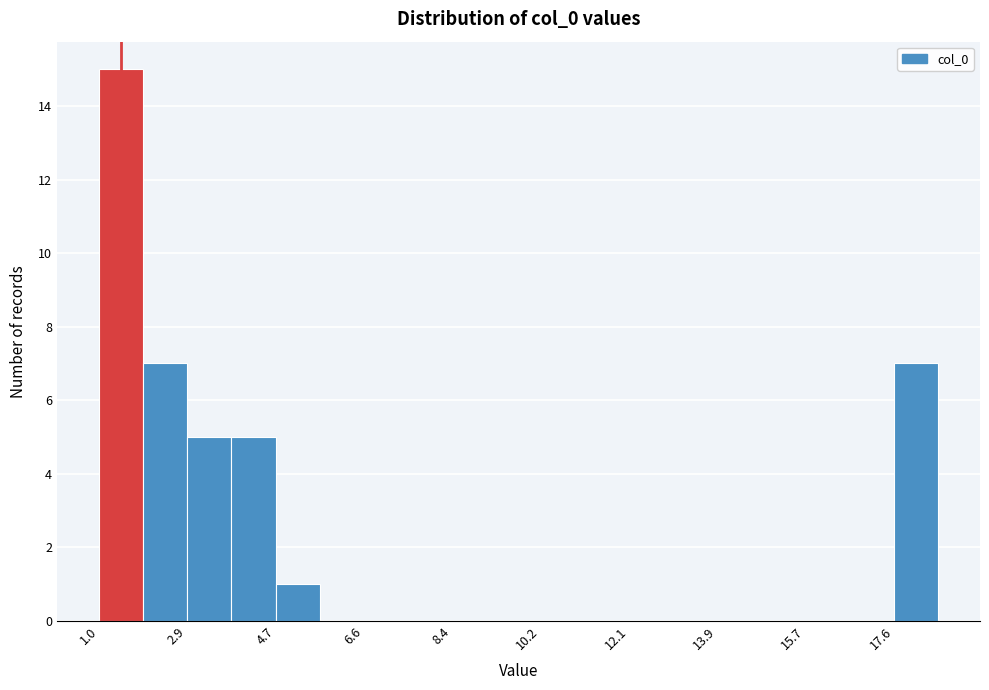

What is the height of the bar covering 3.8 to 4.8 on the x-axis? Neither the bar edges nor the heights are printed on the chart, so give them approximately, as read against the axes.

5